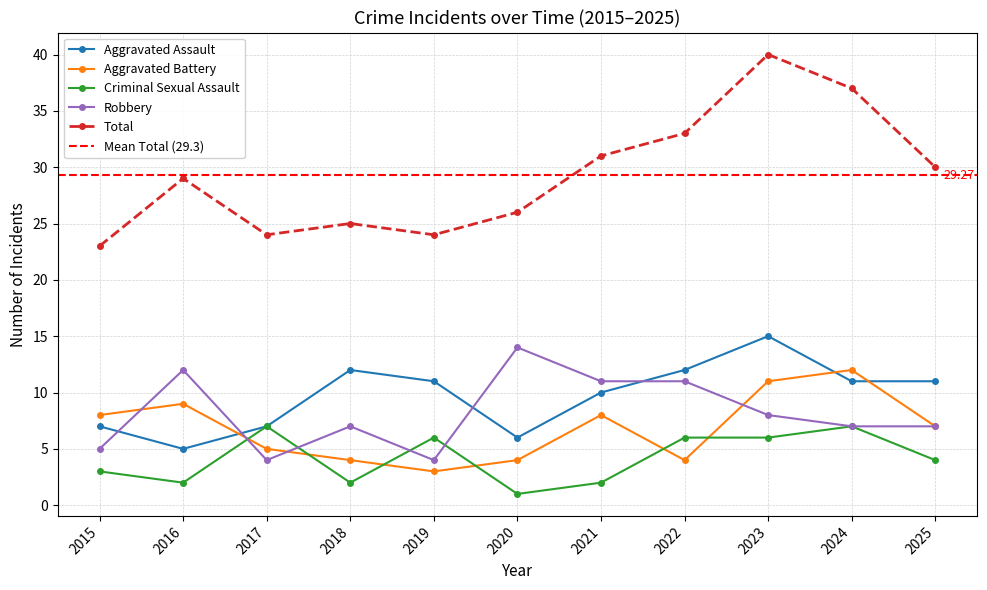

Does the chart have visible grid lines?

Yes